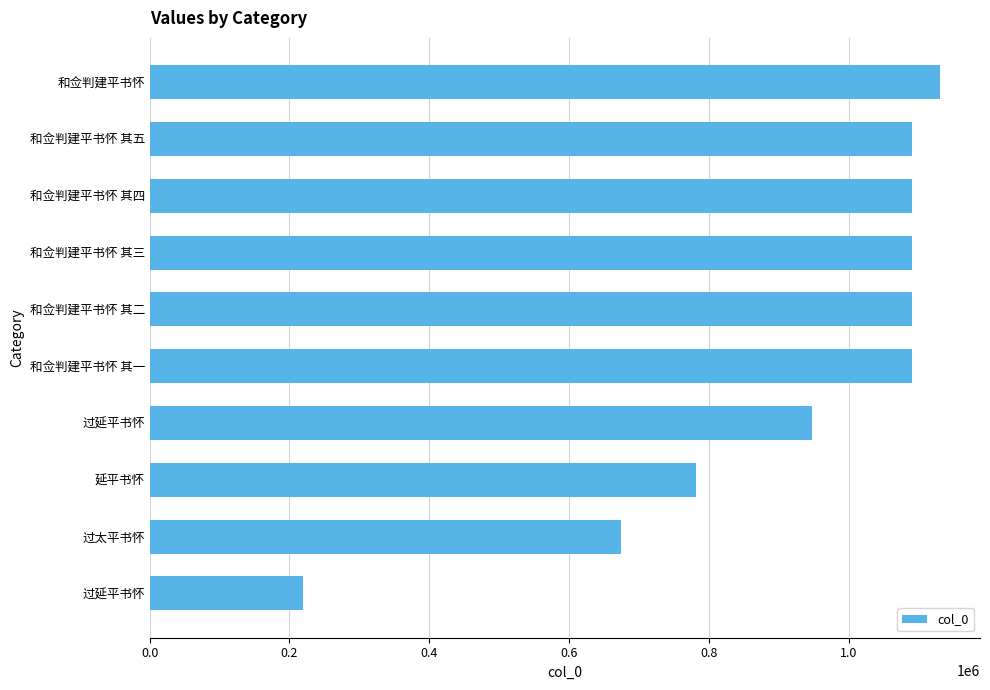

What is the difference between the maximum and second lowest values?

457021